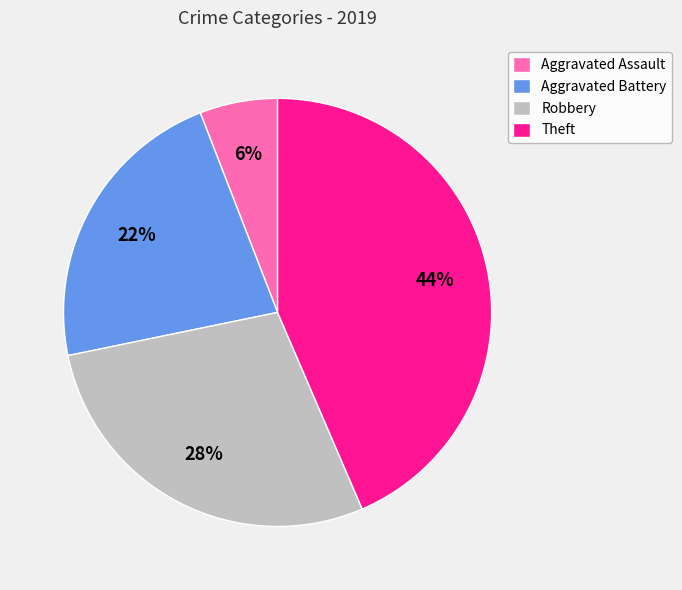

Is there any slice that represents more than half of the pie?

No